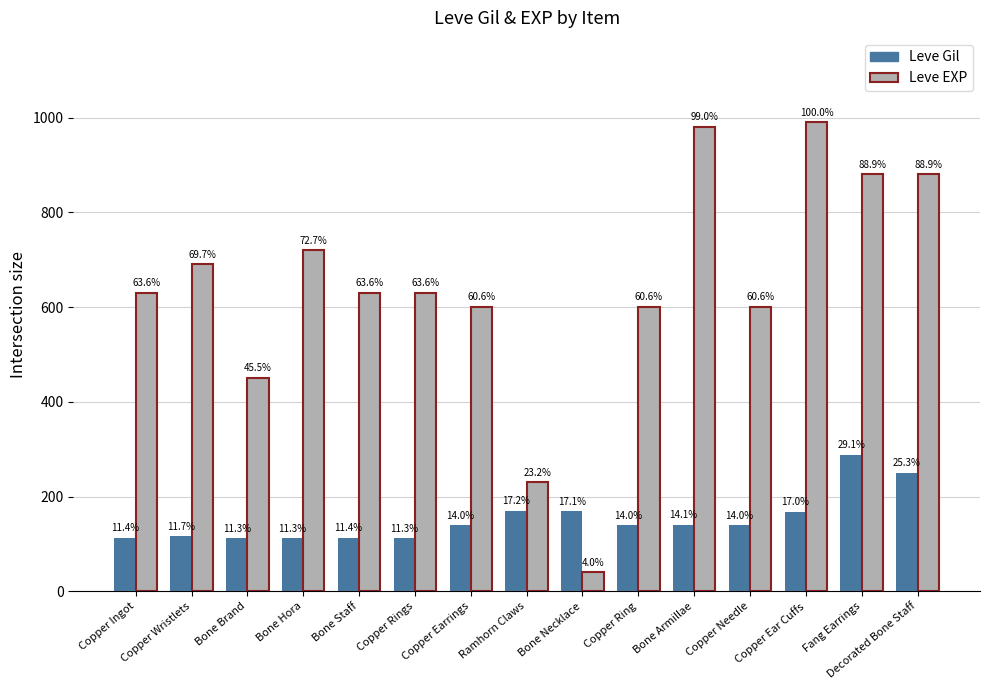

What is the difference between the highest and lowest values at Bone Brand?

338